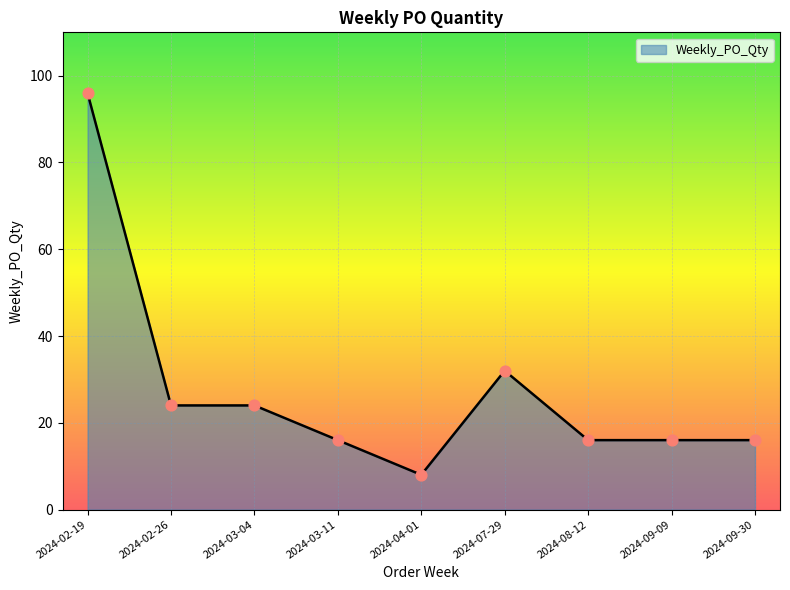

What is the ratio of the value at 2024-03-11 to the value at 2024-07-29?

0.5